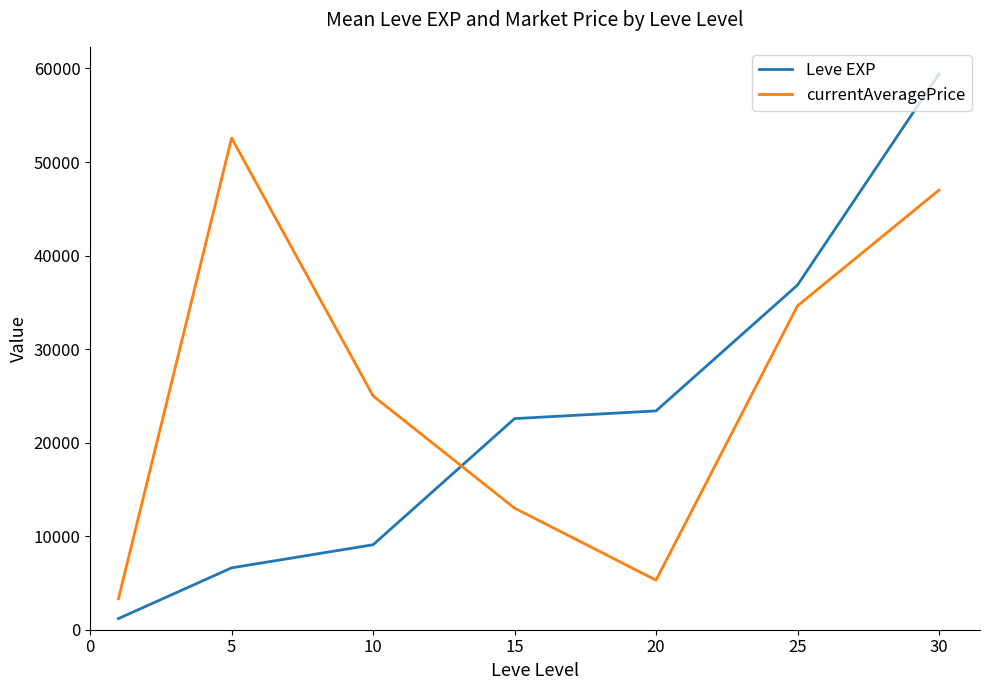

Is this an area chart (filled region under the line)?

No